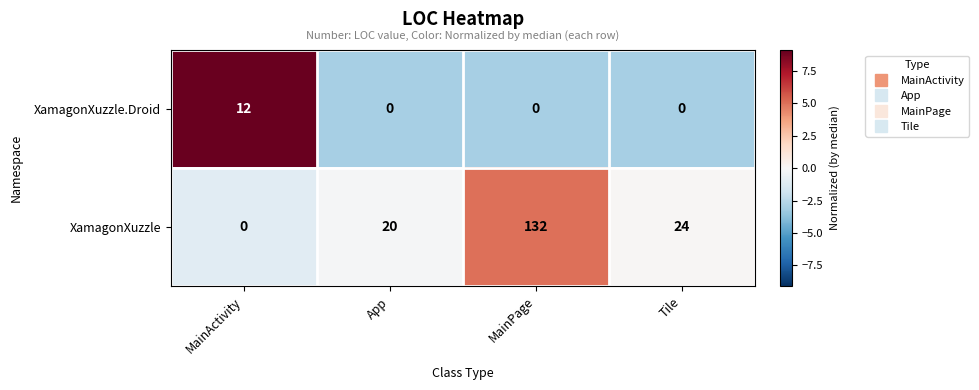

How many data points does each series have?

4